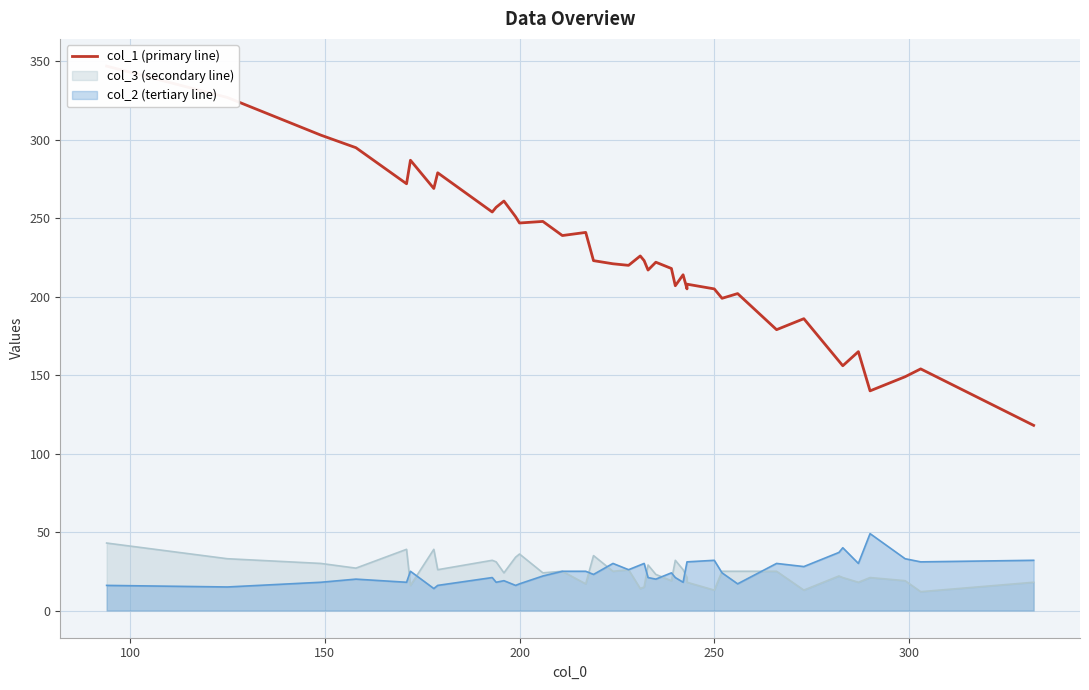

What is the maximum value shown in the chart?

347